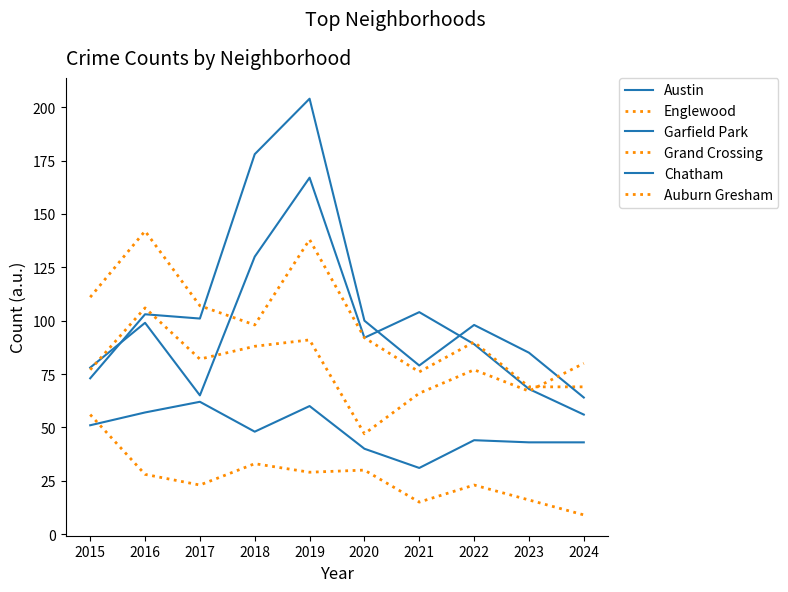

Reading left to right, list all the values displayed in this chart.

Austin: 78	99	65	130	167	92	104	89	68	56
Englewood: 111	142	107	98	138	92	76	90	69	69
Garfield Park: 73	103	101	178	204	100	79	98	85	64
Grand Crossing: 77	106	82	88	91	47	66	77	67	80
Chatham: 51	57	62	48	60	40	31	44	43	43
Auburn Gresham: 56	28	23	33	29	30	15	23	16	9